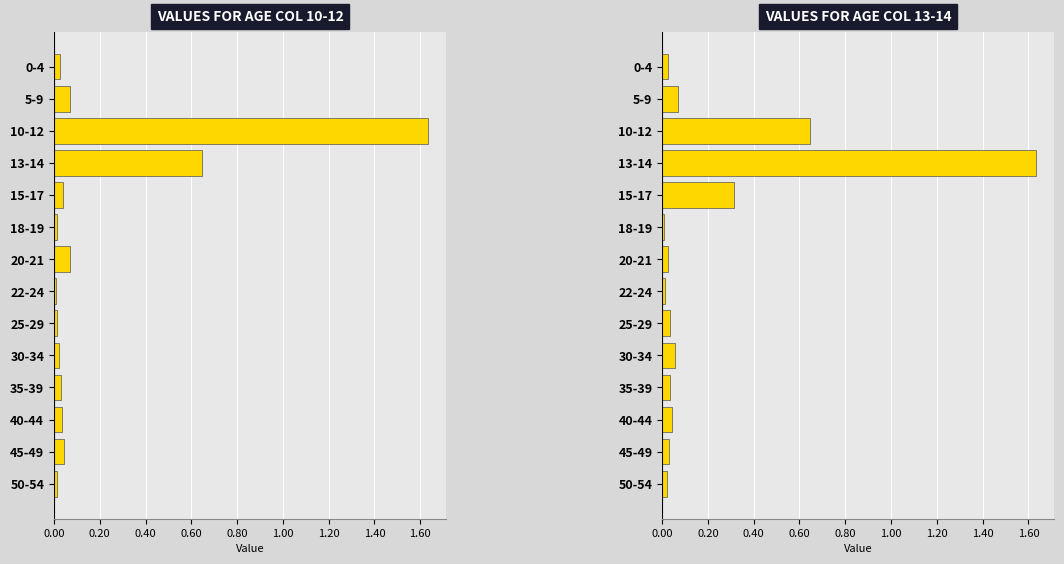

What is the label of the 11th bar from the right?

25-29